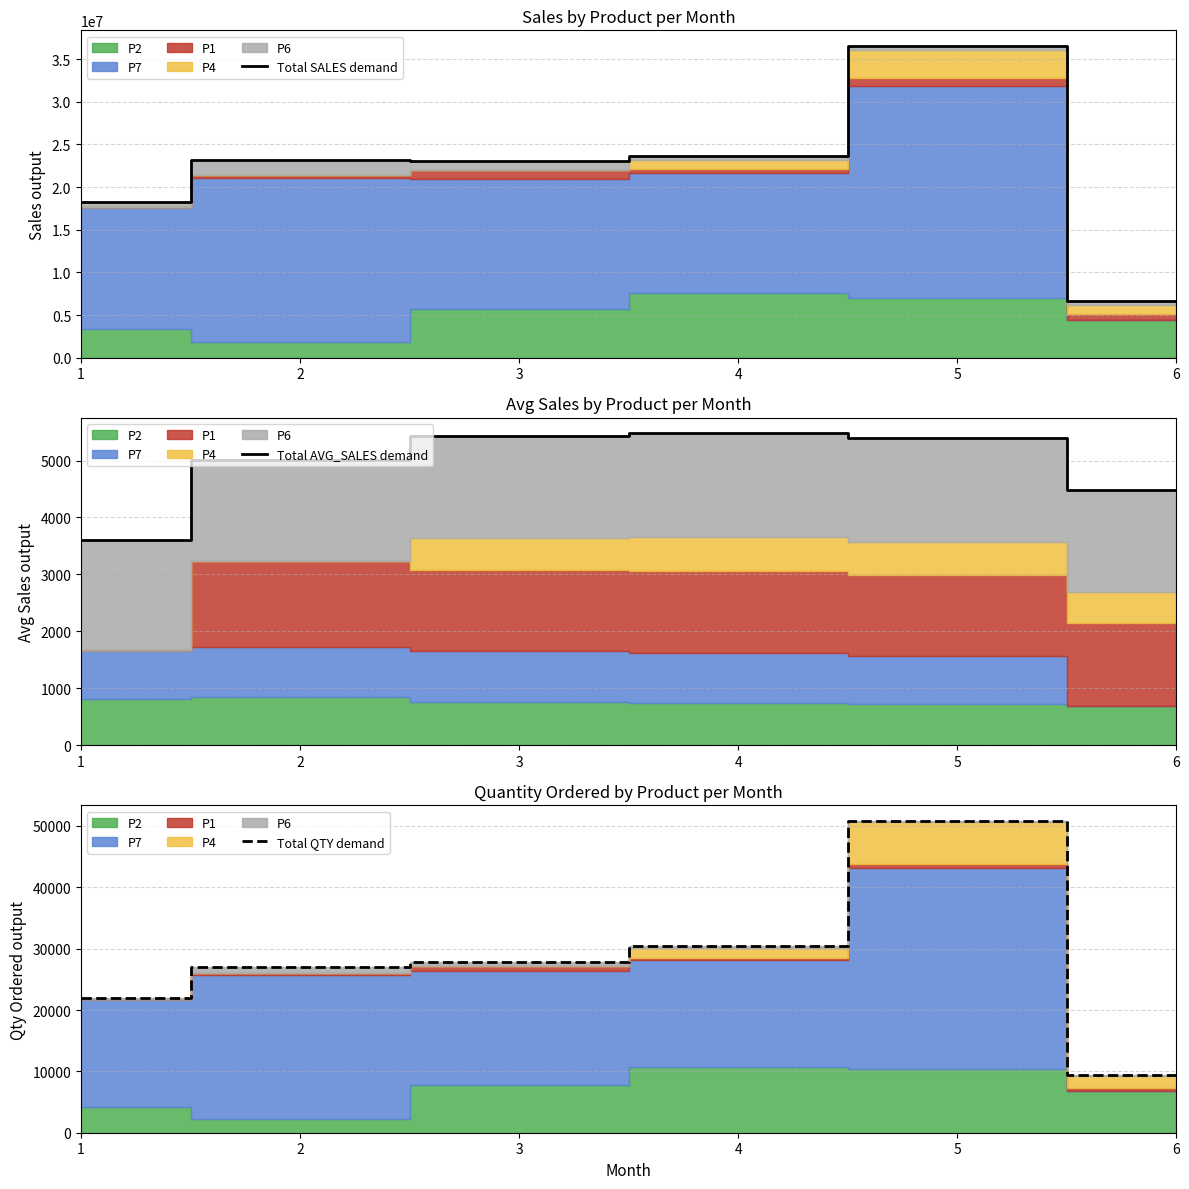

Which category has the lowest value in the Total SALES demand series?

6